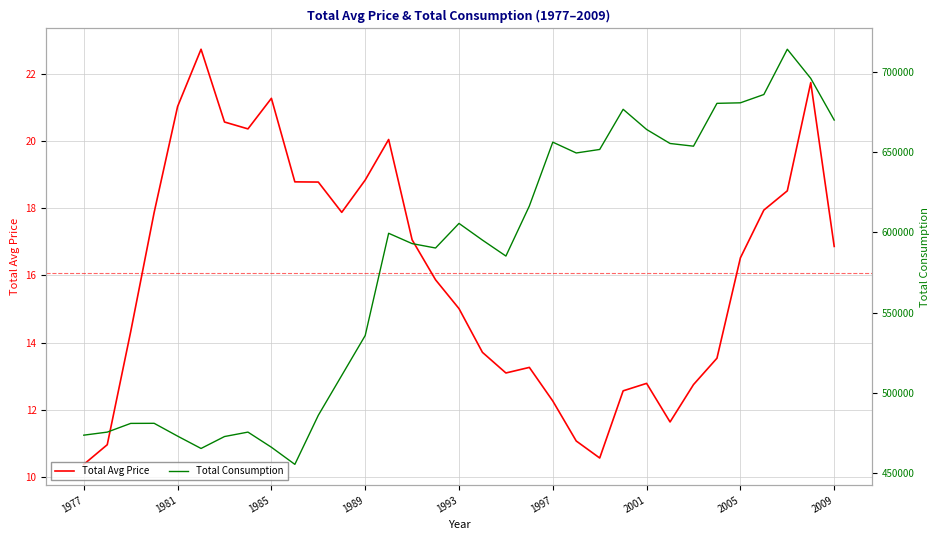

What is the maximum value for Total Avg Price?

22.7